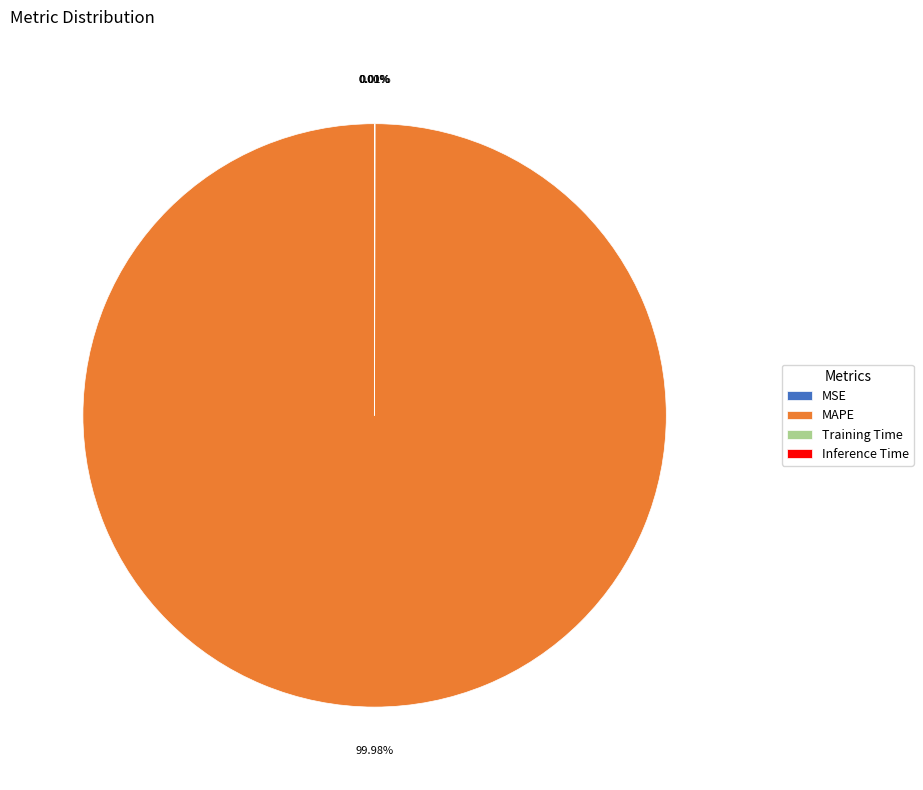

What is the largest slice in the pie chart?

MAPE